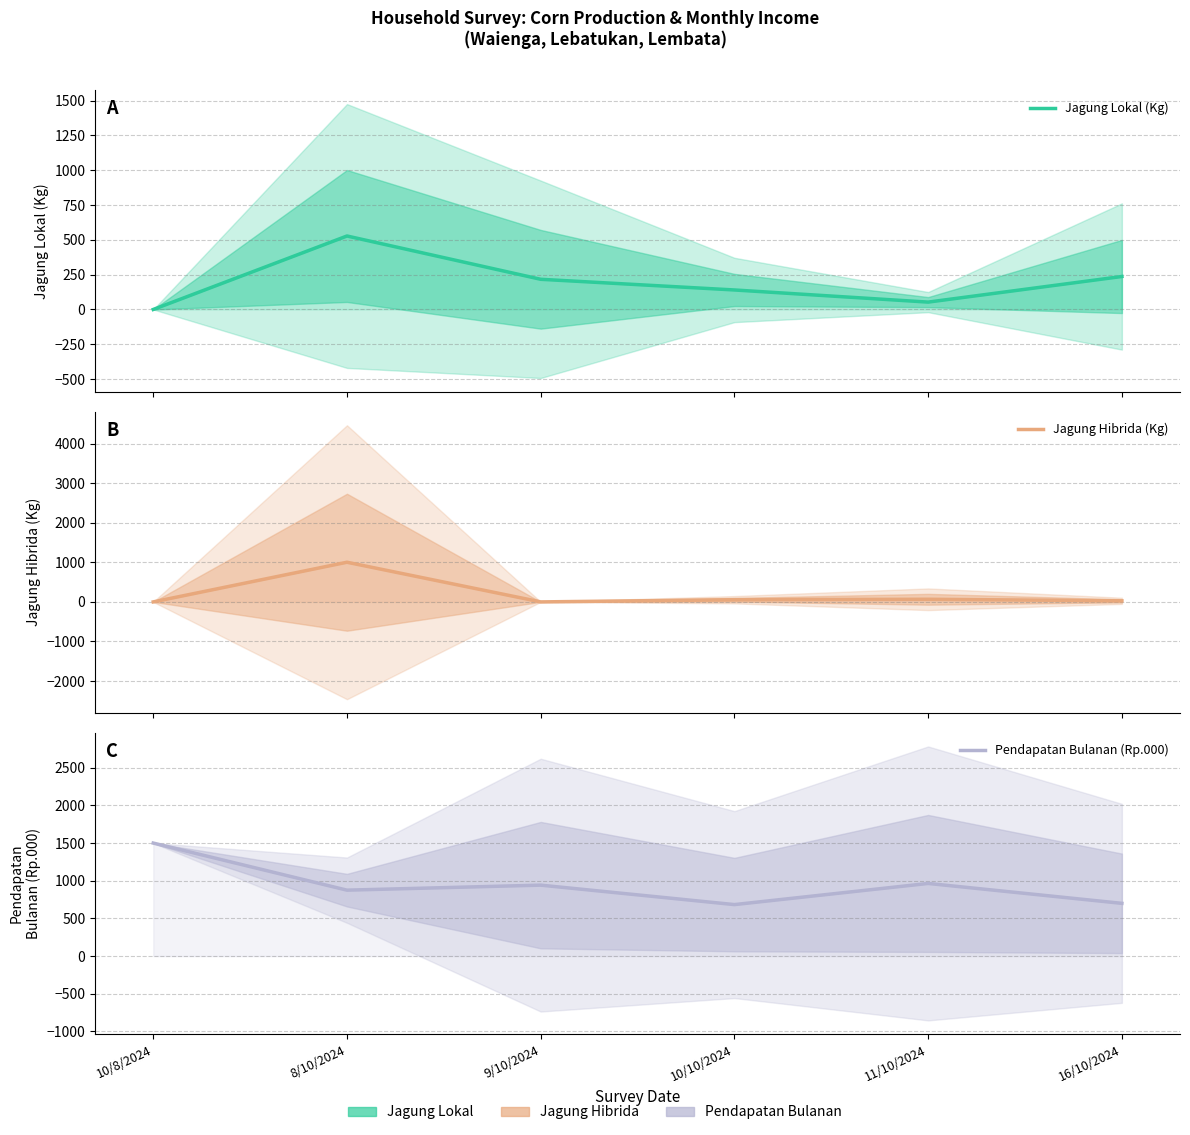

True or false: Jagung Hibrida (Kg) has more than 2 interior local peaks.

False